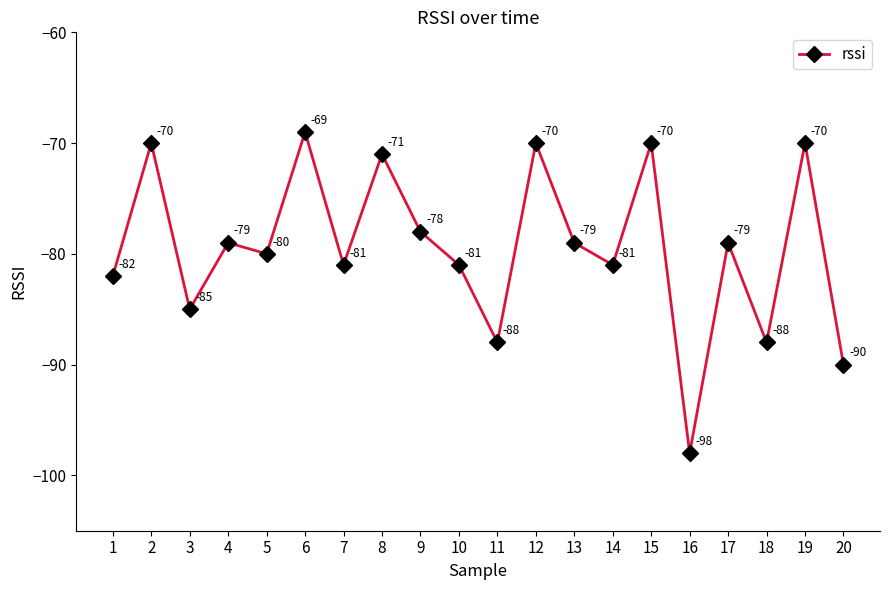

Is it true that the value at 4 is -44?

False